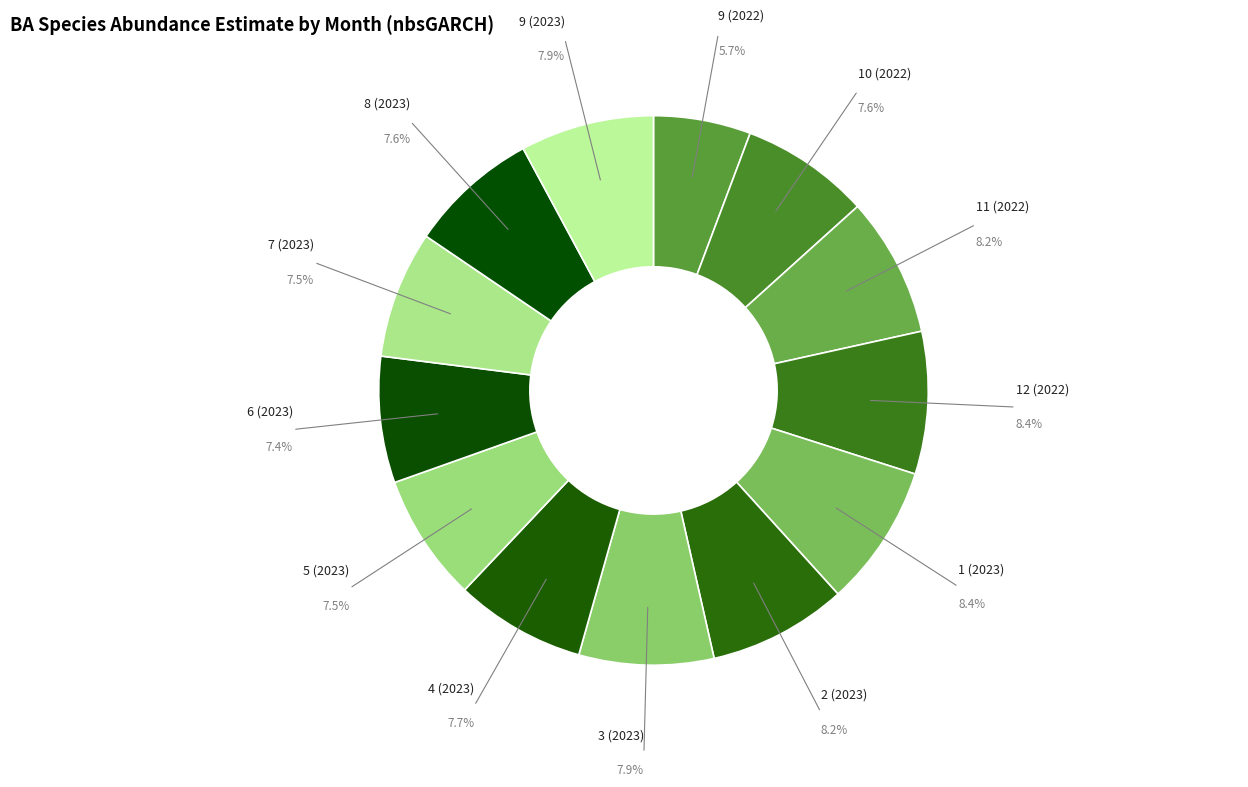

Which slice is the largest?

12 (2022)